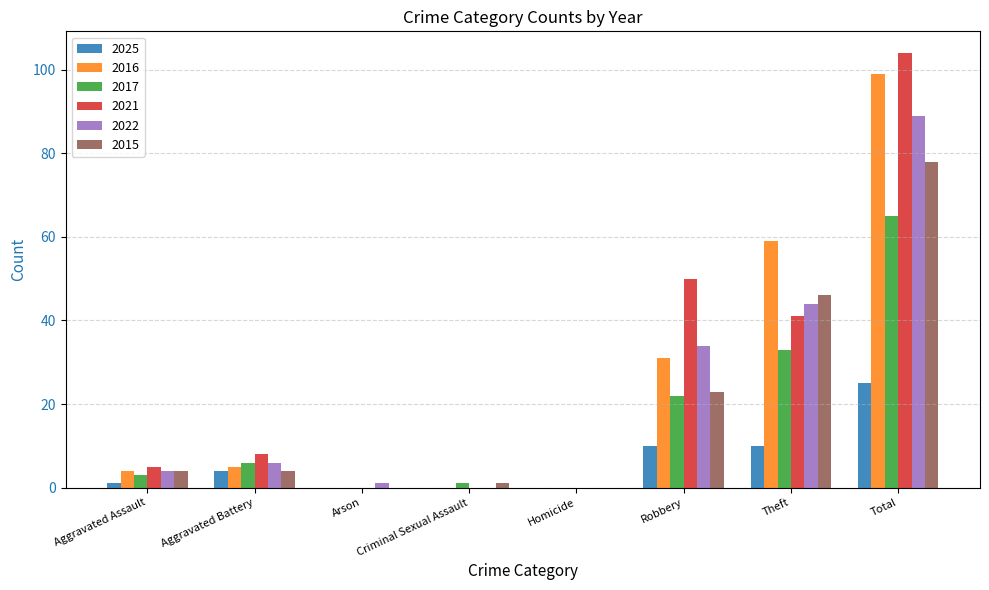

How many groups of bars are there?

8